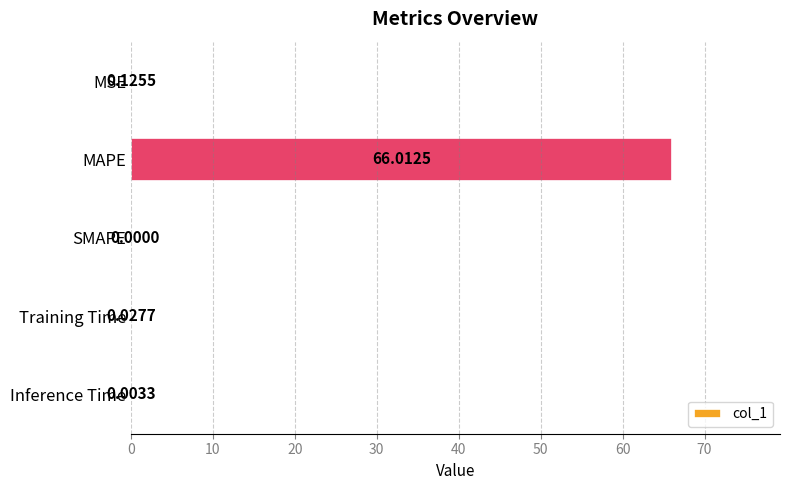

How many distinct data groups are displayed?

1